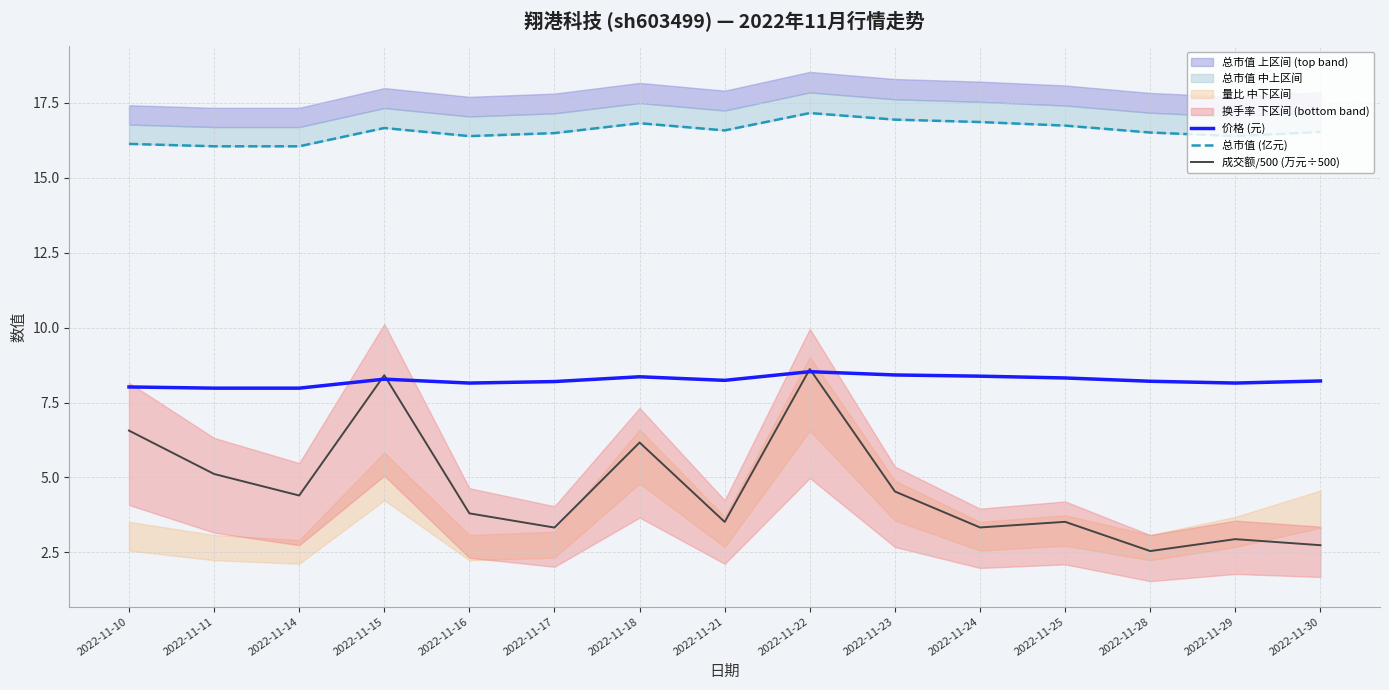

True or false: 总市值 (亿元) and 价格 (元) intersect in this chart.

False